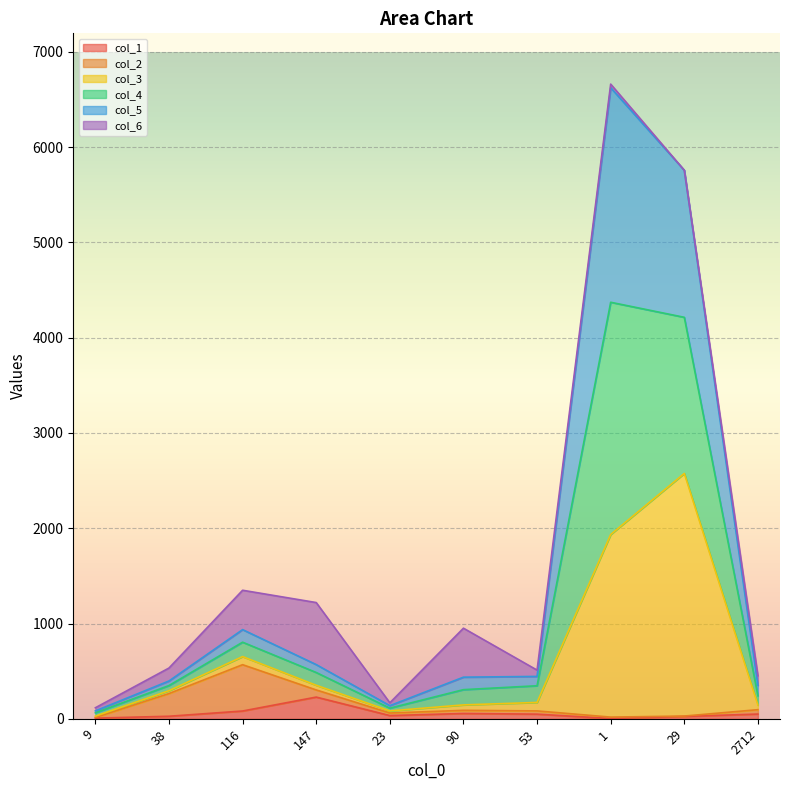

How many lines are shown in the chart?

6